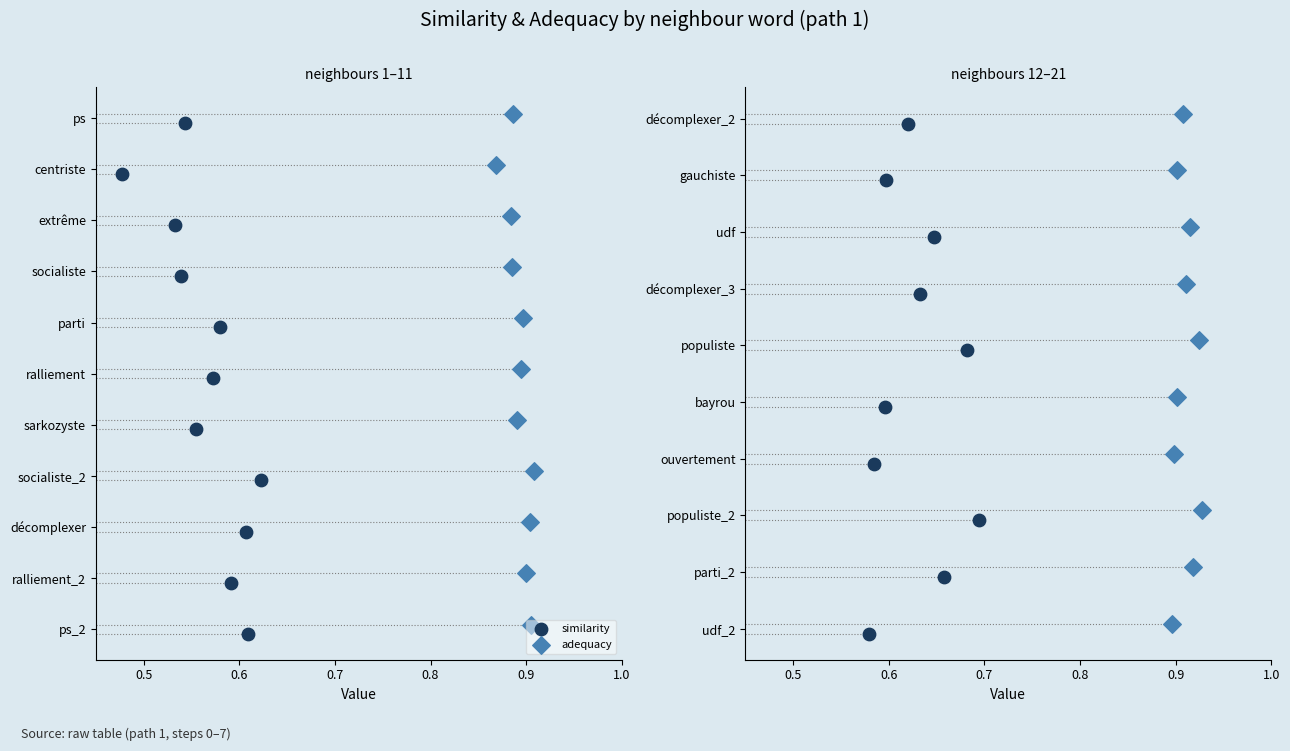

Is the value of adequacy at 0.9 greater than the value of similarity at 0.4?

Yes